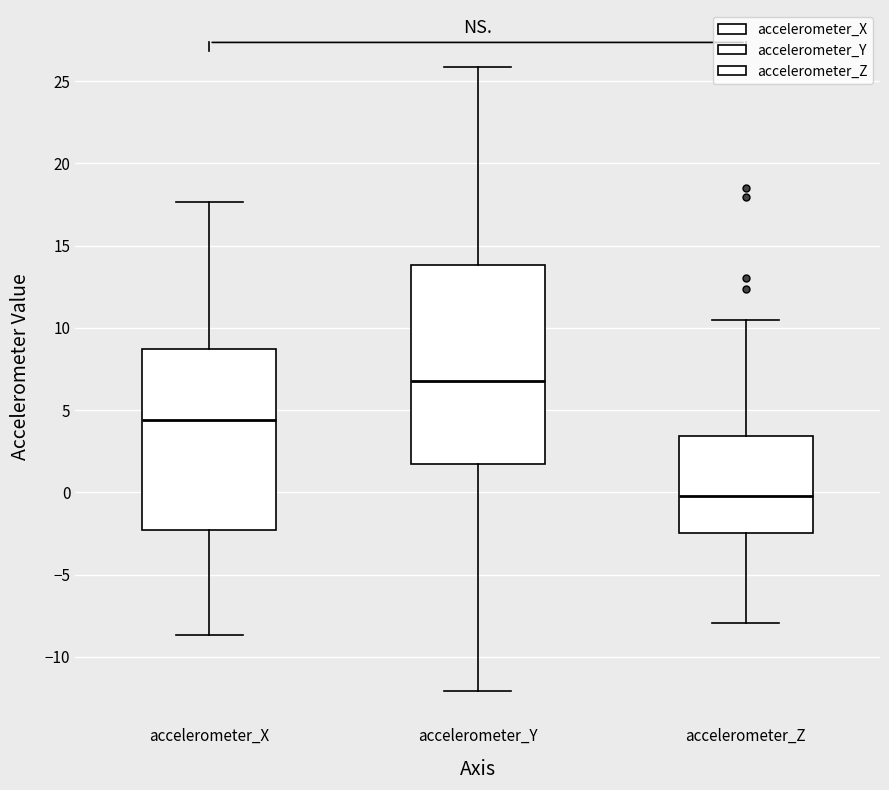

Which box is the tallest, from its lower edge to its upper edge?

accelerometer_Y